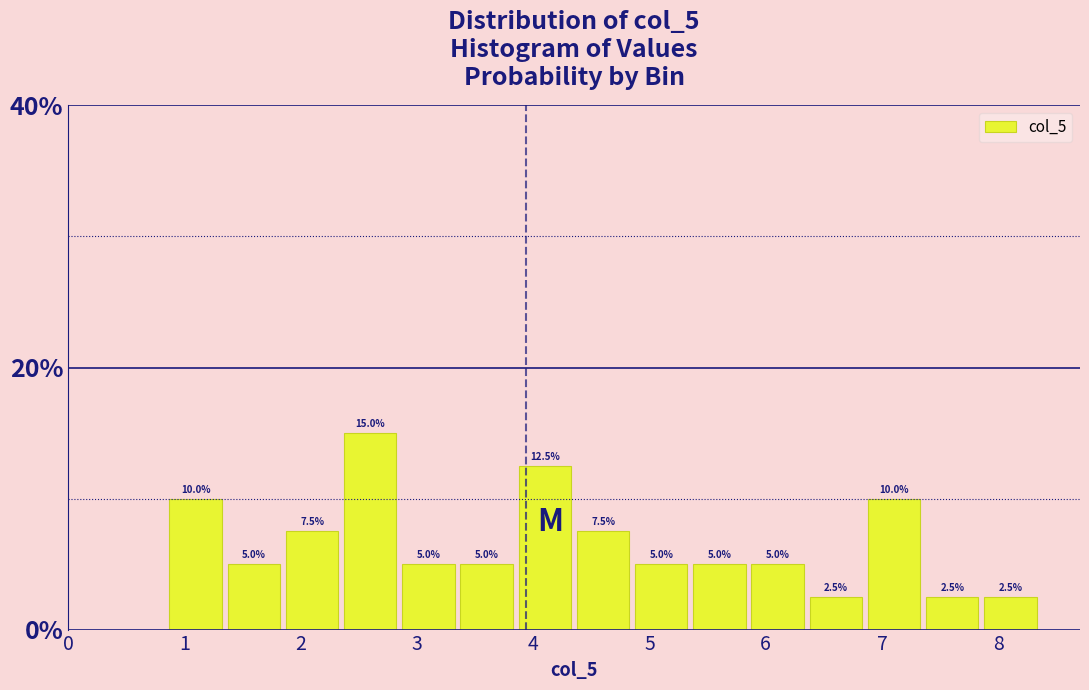

What is the height of the bar covering 5.4 to 5.9 on the x-axis? The bar edges are not printed on the chart, so give them approximately, as read against the axis.

5.0